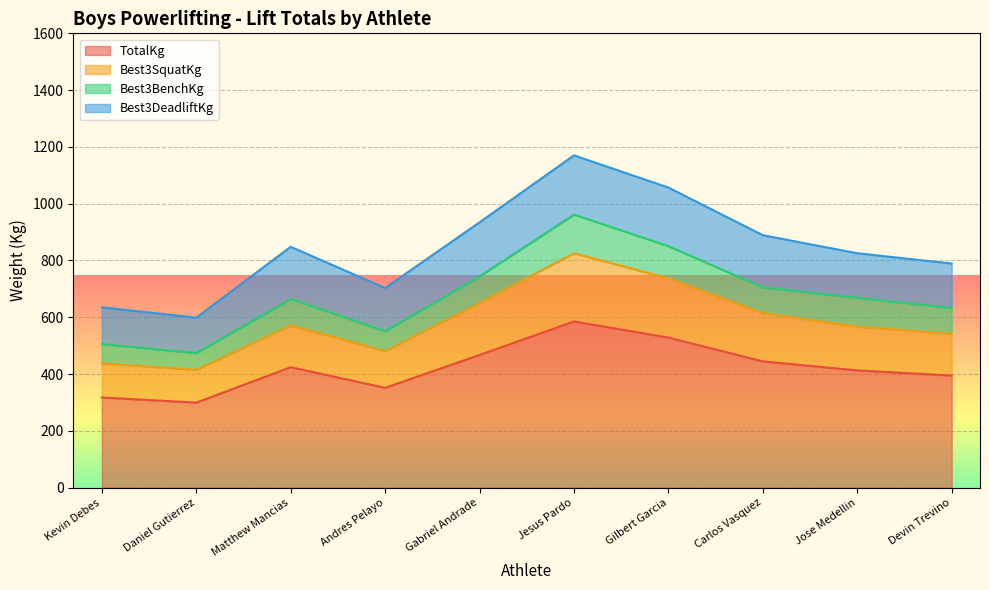

True or false: Best3SquatKg and TotalKg cross at least once.

False